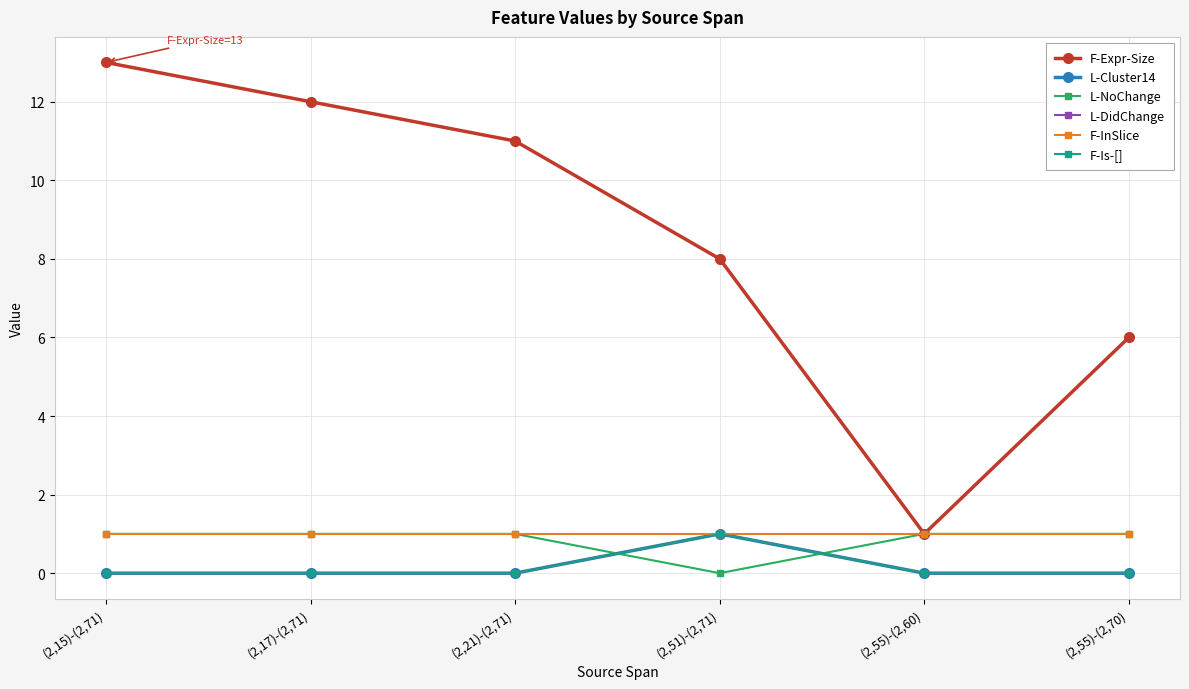

How many intersections are there between L-Cluster14 and L-NoChange?

2